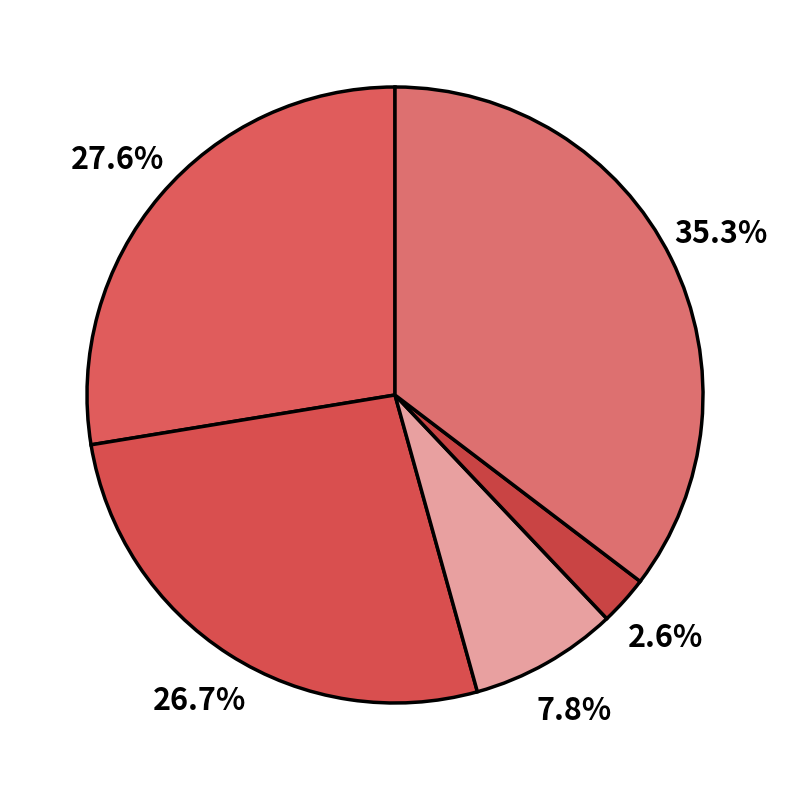

How many segments does this pie chart have?

5